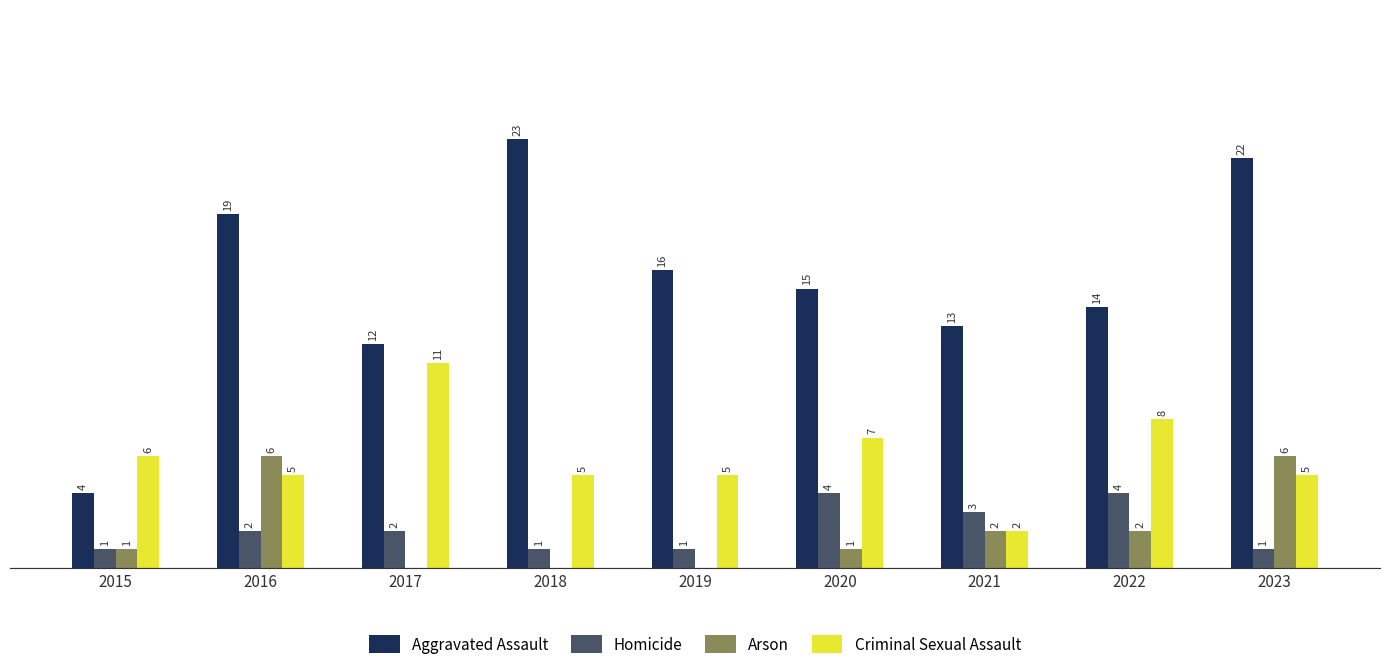

Is the value of Homicide at 2023 greater than the value of Aggravated Assault at 2018?

No